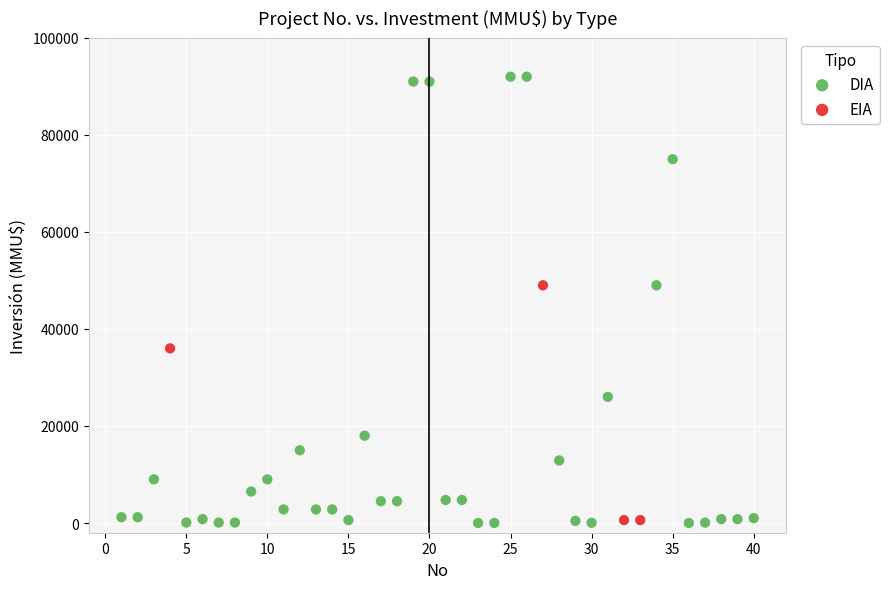

Which series reaches the maximum Y coordinate?

DIA